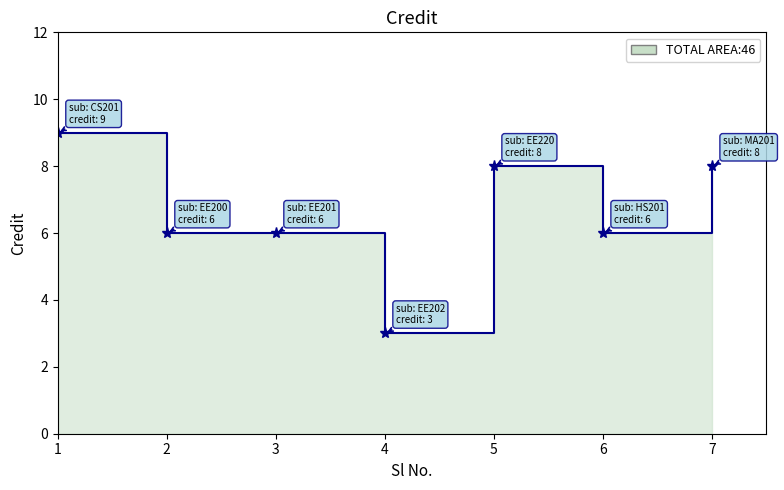

Where is the first local minimum?

4